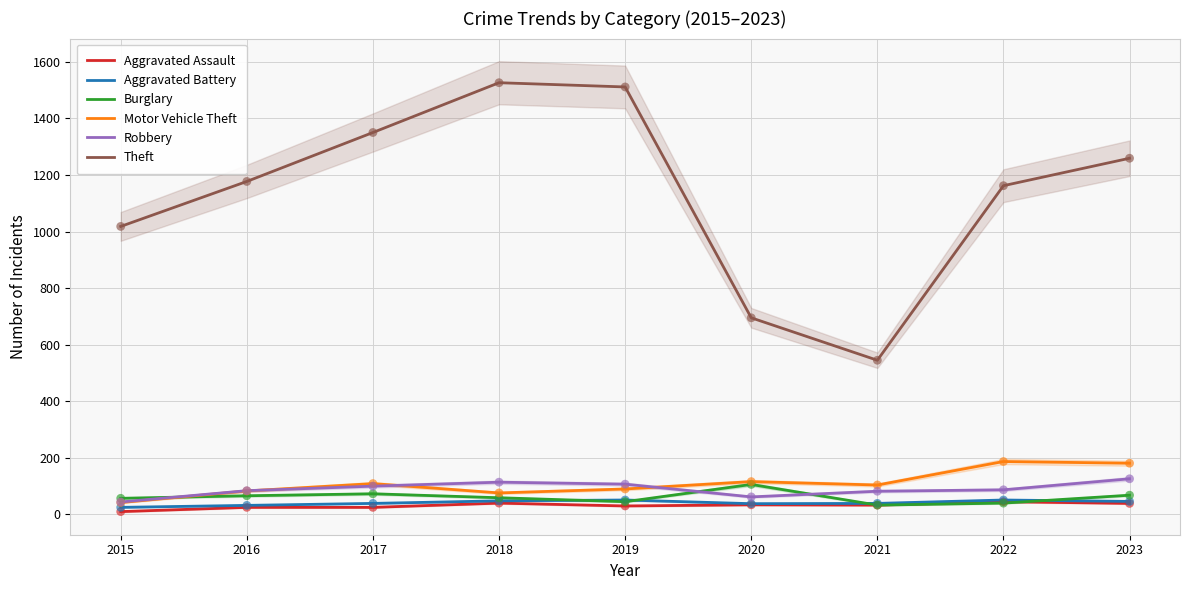

Which series reaches the minimum Y coordinate?

Aggravated Assault